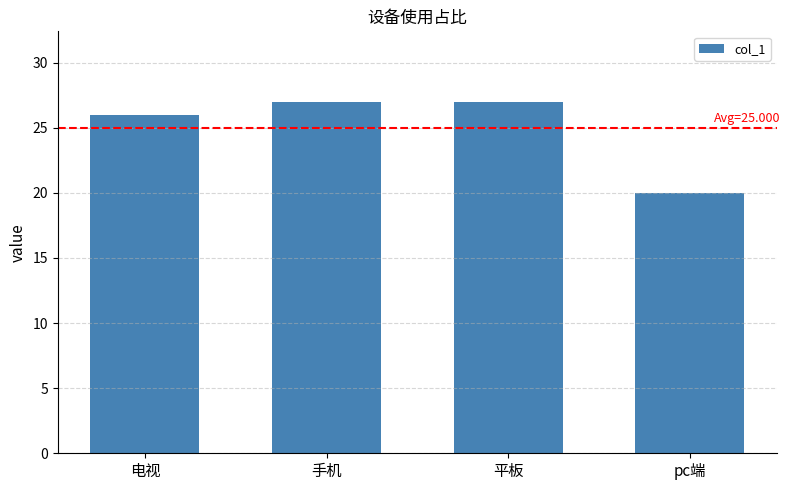

Reading left to right, transcribe all the data shown in this chart.

26	27	27	20